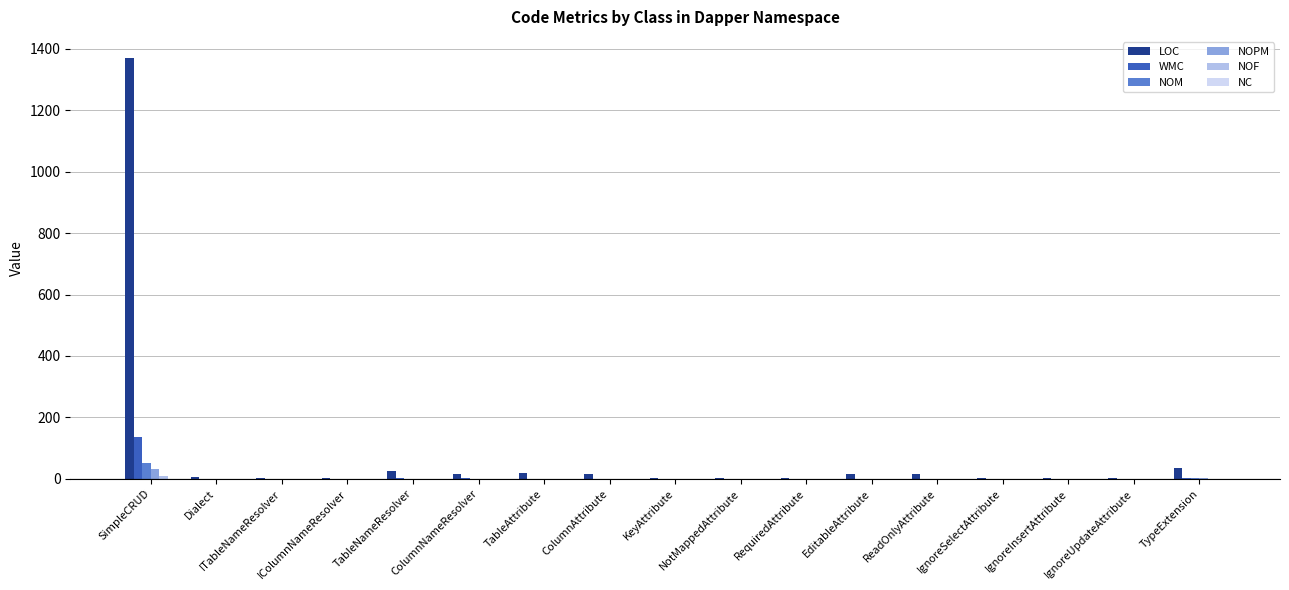

What is the greatest value displayed?

1370